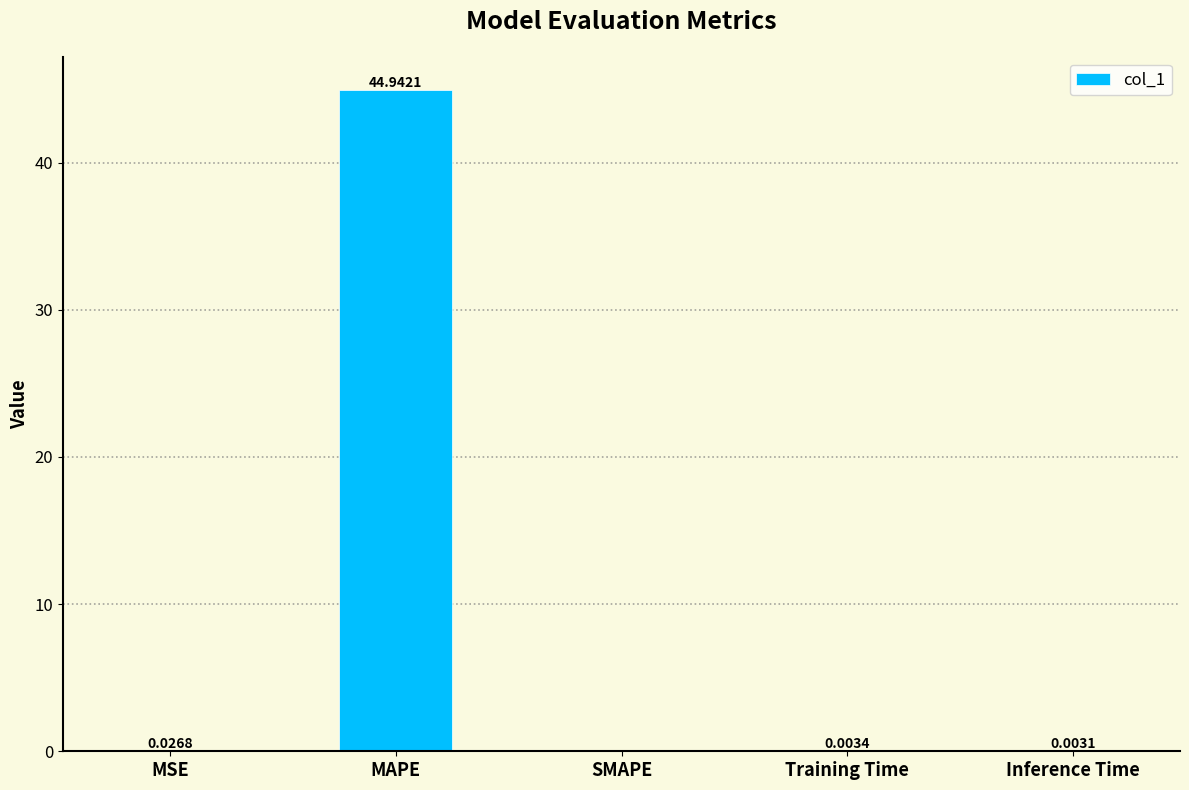

Which has a higher value, SMAPE or Inference Time?

Inference Time